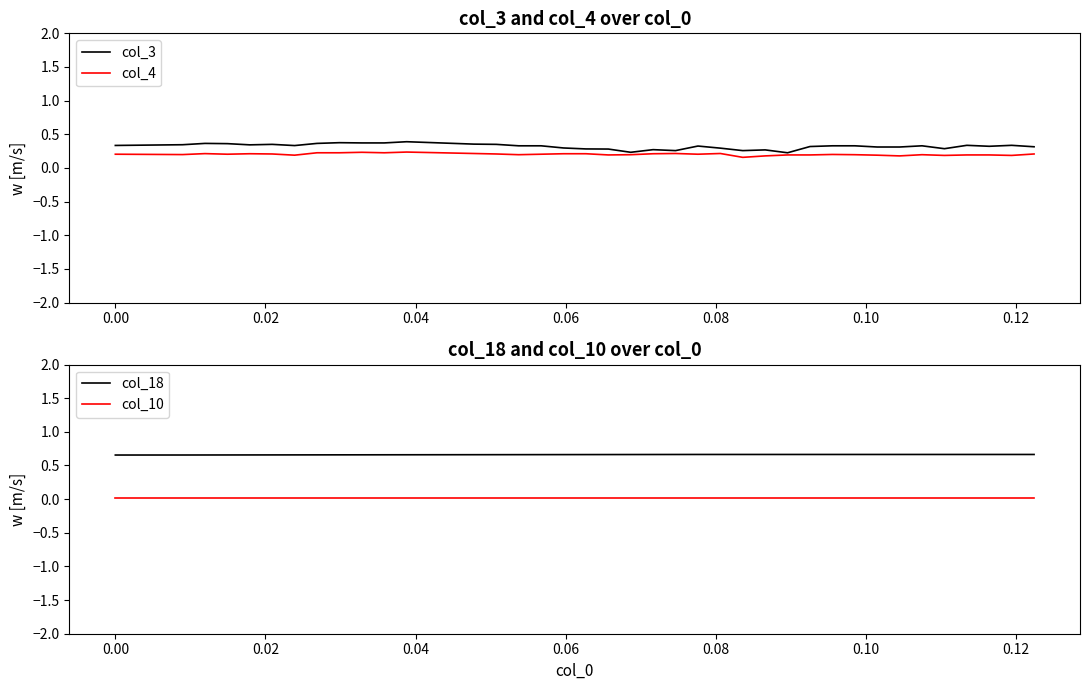

True or false: col_10 and col_18 intersect in this chart.

False